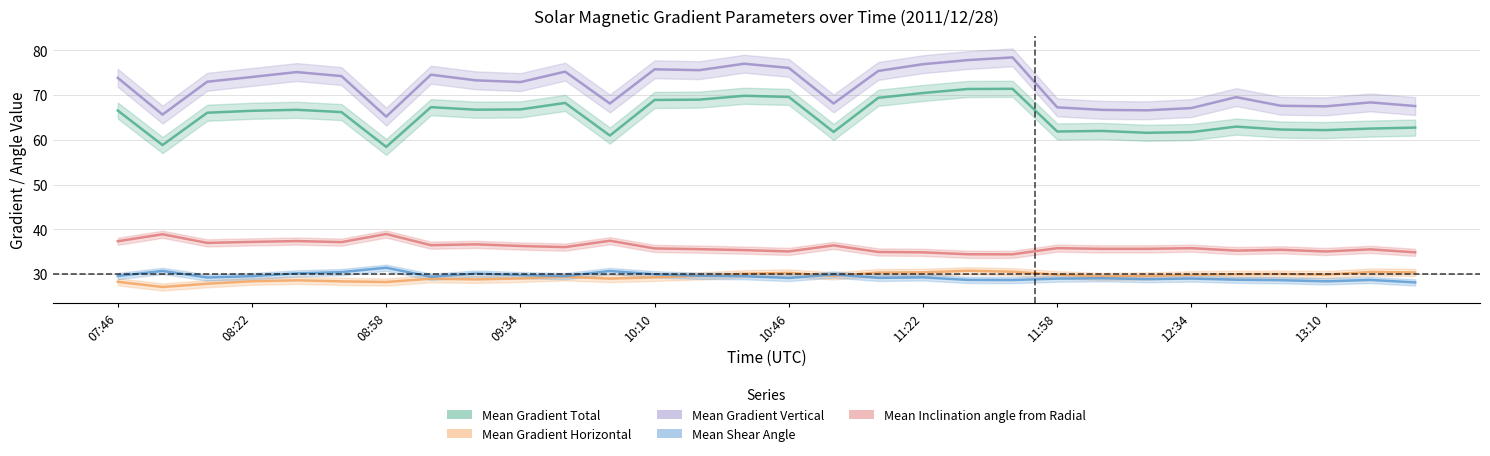

Is the value of Mean Gradient Horizontal at 09:10 greater than the value of Mean Gradient Vertical at 13:34?

No